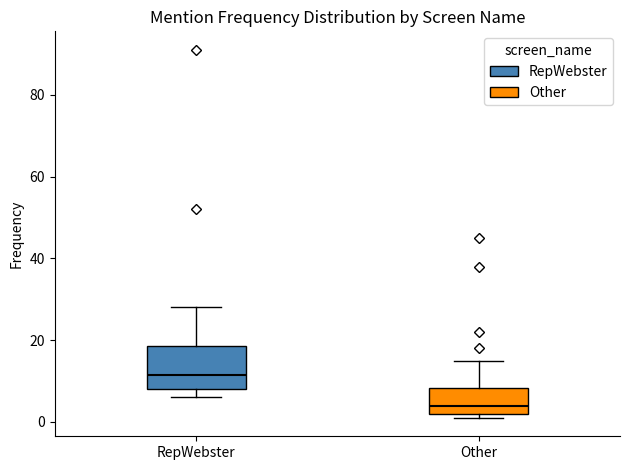

Reading left to right, transcribe this box plot: for each box, give where its median line is, the range the box spans, and where its two whiskers end, as read against the y-axis. The values are not printed on the chart, so give them approximately, as read against the axis.

RepWebster: median 12, box 8 to 18, whiskers 6 to 28
Other: median 4, box 2 to 8, whiskers 2 (just below the box's lower edge) to 16